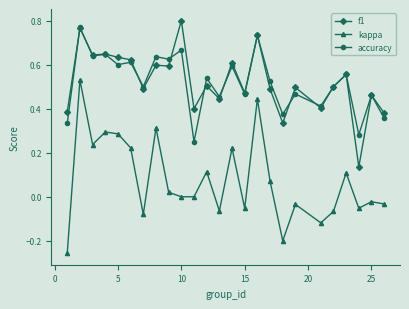

True or false: f1 has more than 1 interior local peaks.

True